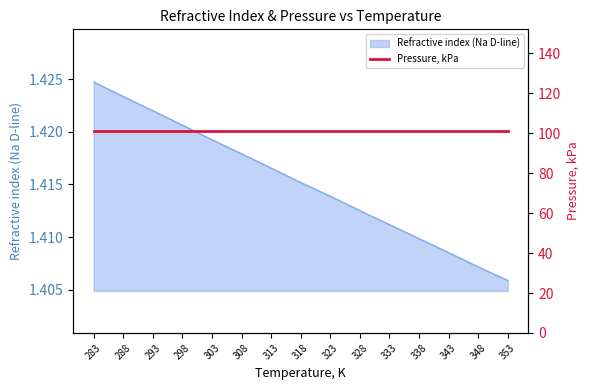

The value of Refractive index (Na D-line) at 333 is 2.0. True or false?

False